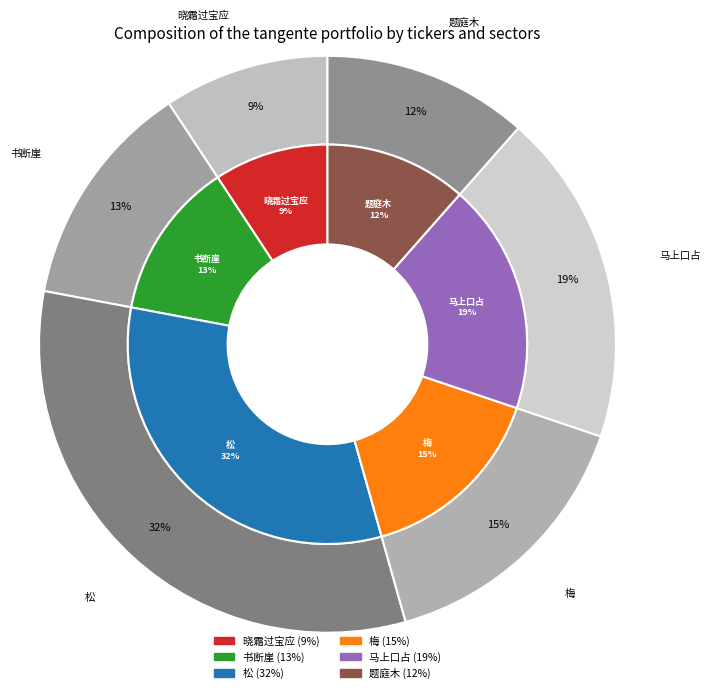

Does 梅·万木枯岁晚 represent more than half of the total?

No